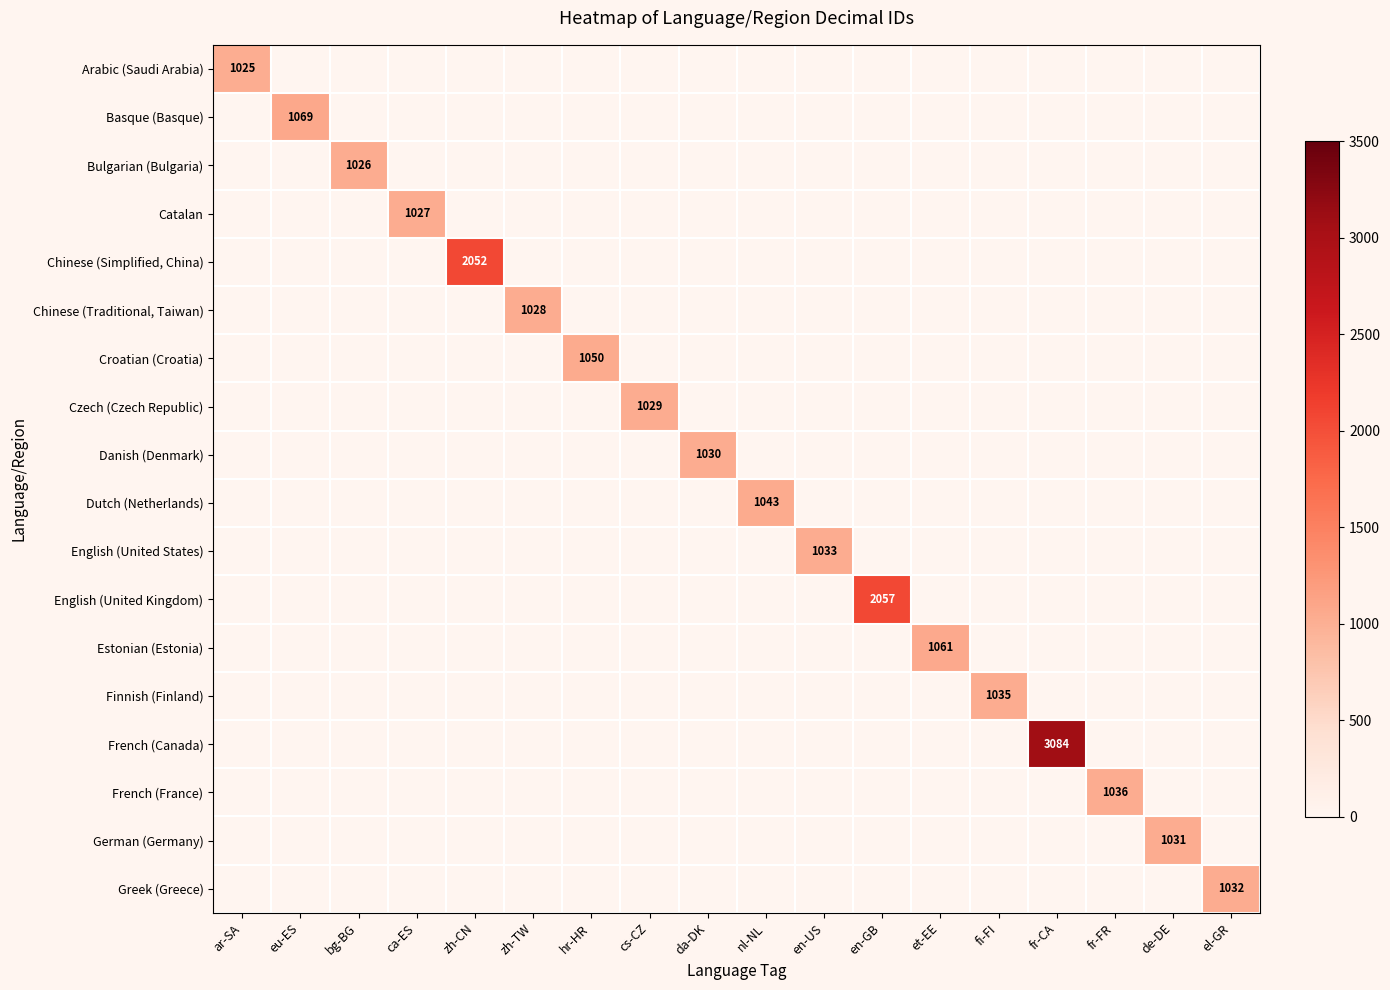

Is the value of Catalan at ca-ES greater than the value of Finnish (Finland) at fi-FI?

No